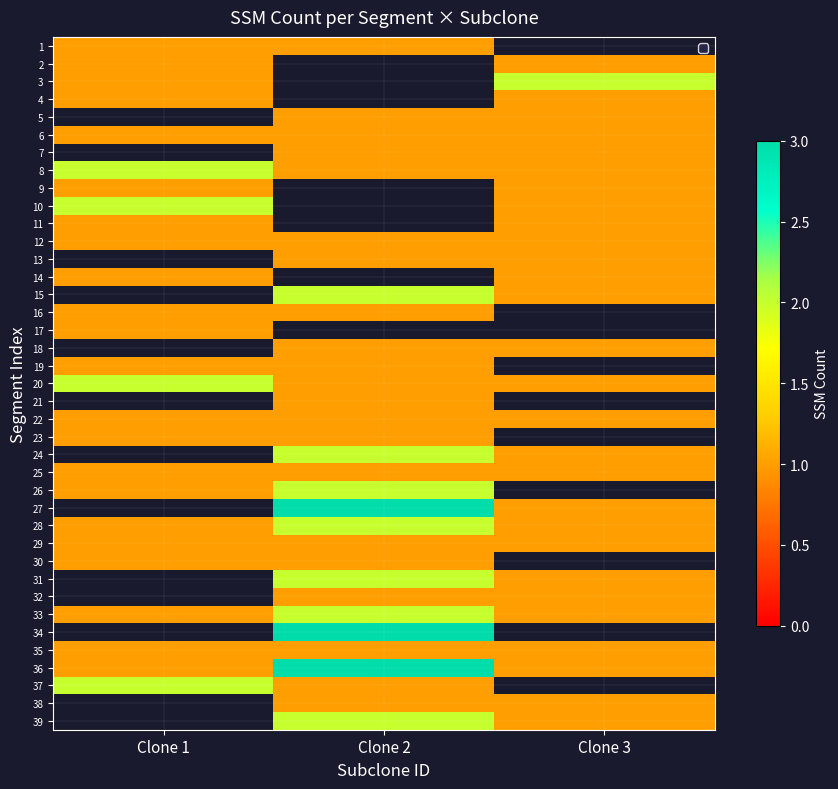

Which has a higher value, Clone 3 or Clone 2?

Clone 2